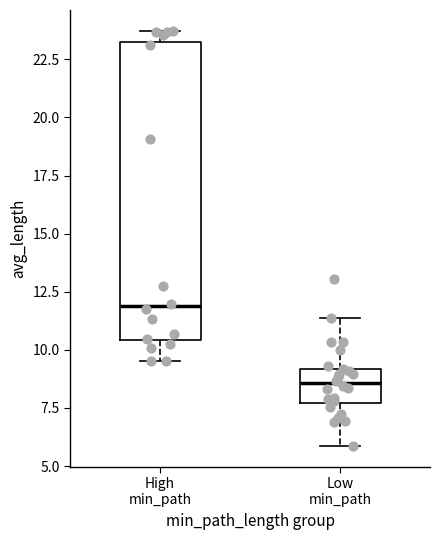

Comparing the boxes themselves (not the whiskers), which one is the tallest?

High min_path